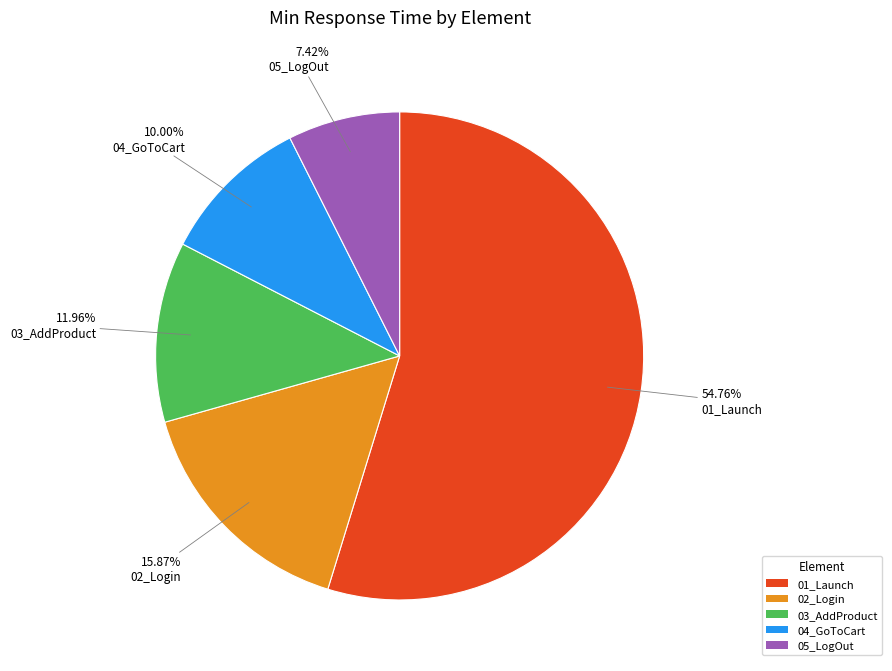

To the nearest percent, what is the difference between the largest and smallest slice percentages?

47%